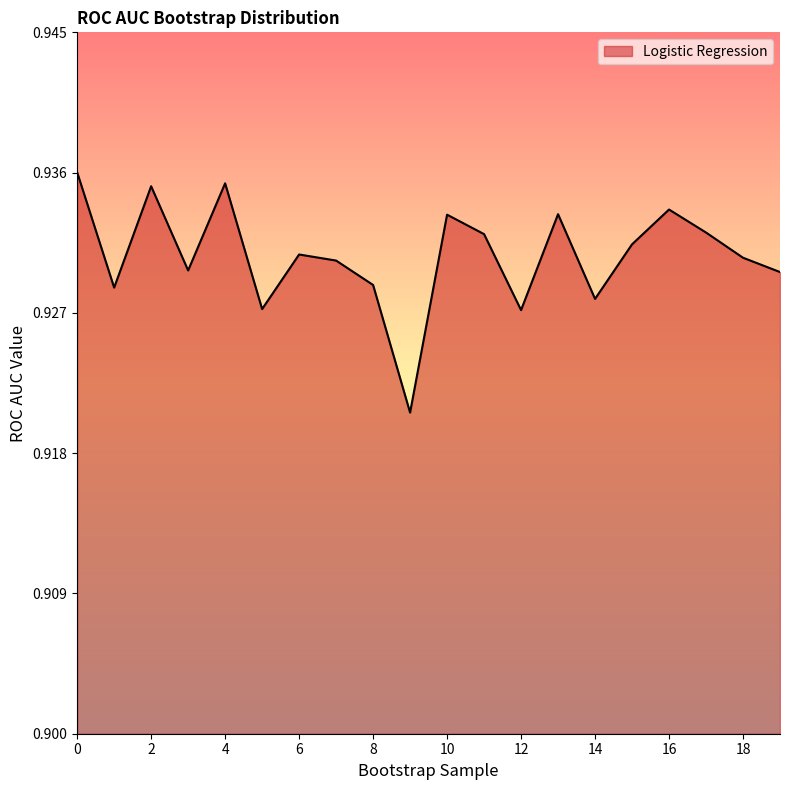

Is it true that the value at 11 is 1.6?

False